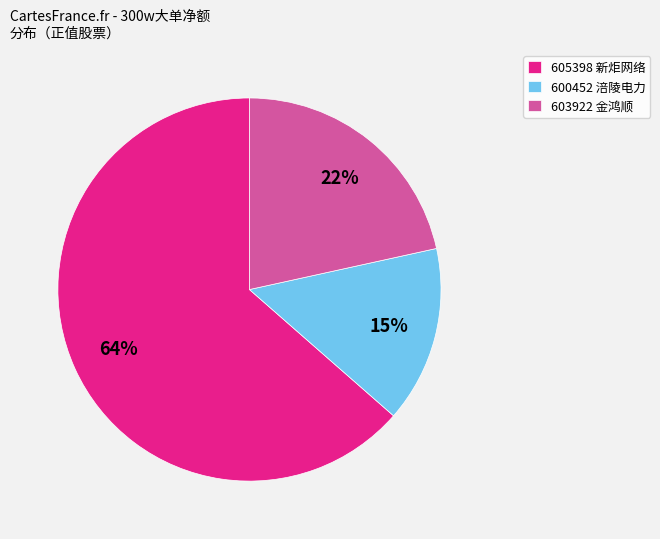

How many segments does this pie chart have?

3